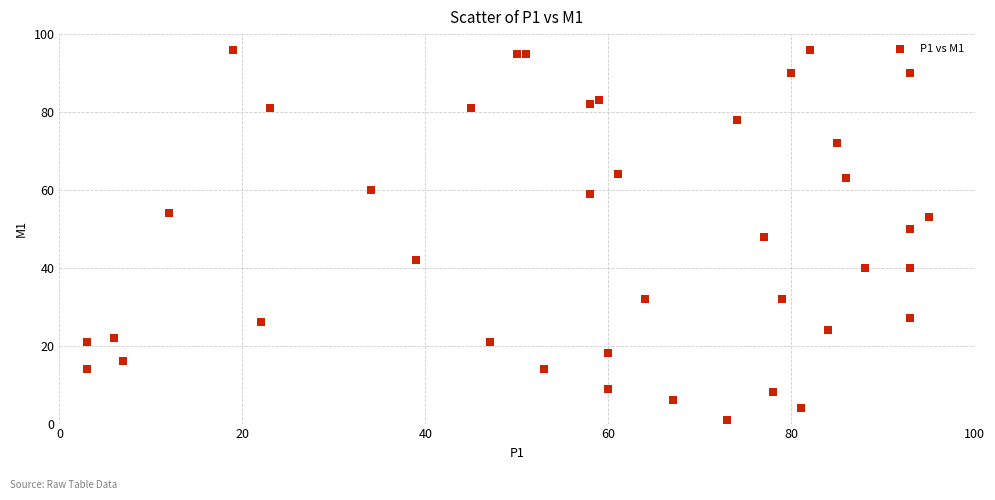

What is the range of Y values (max minus min)?

95